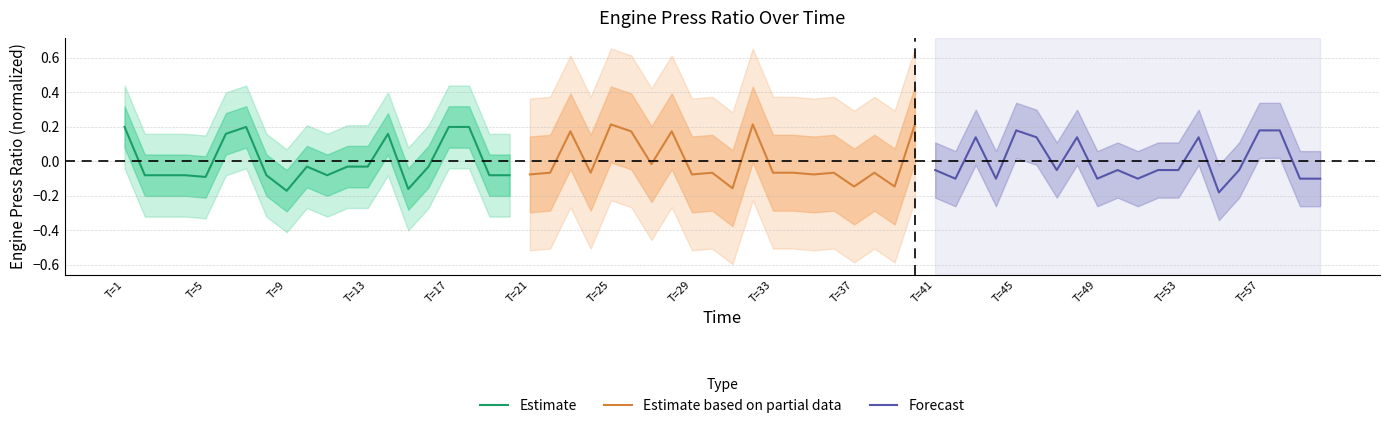

The Estimate series shows 0.1 at T=1. True or false?

False